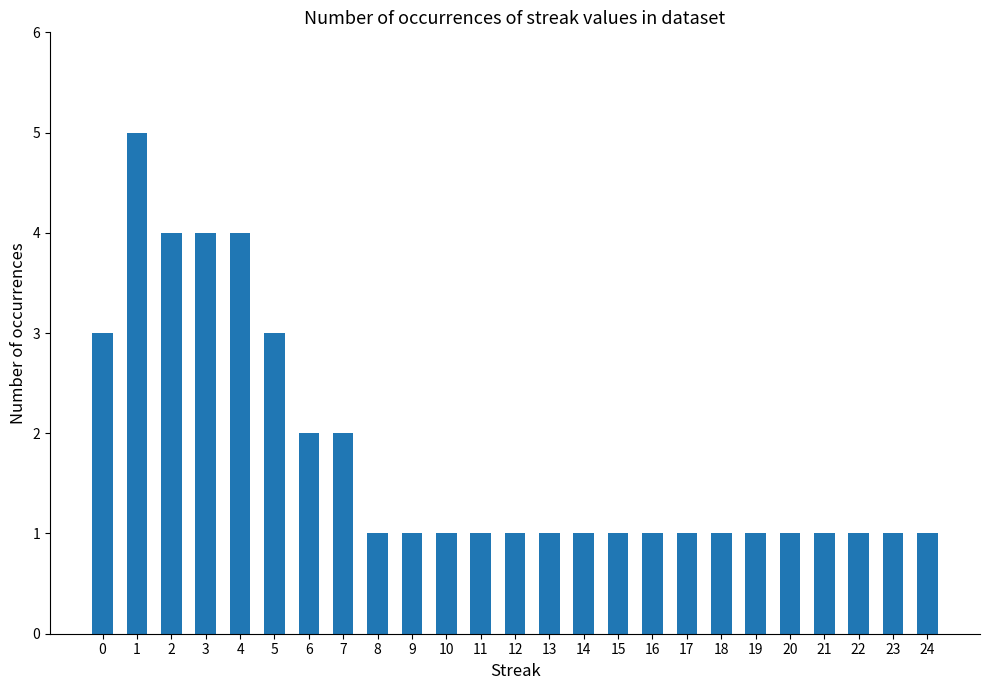

What is the value of the 12th bar from the left?

1